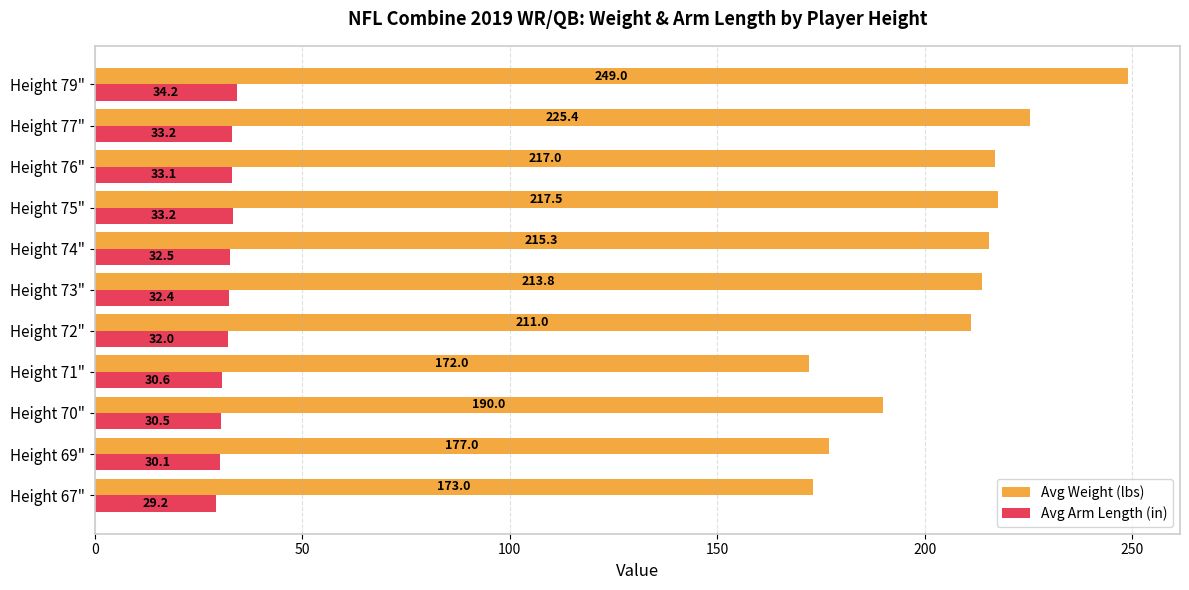

Rank the series at Height 67" from highest to lowest value.

Avg Weight (lbs), Avg Arm Length (in)